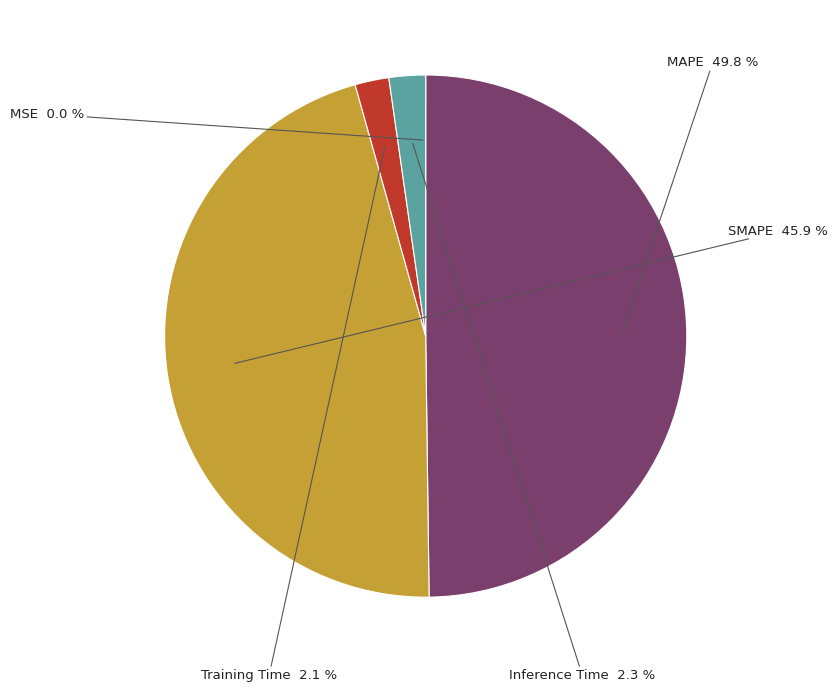

Does Inference Time account for over 50% of the chart?

No